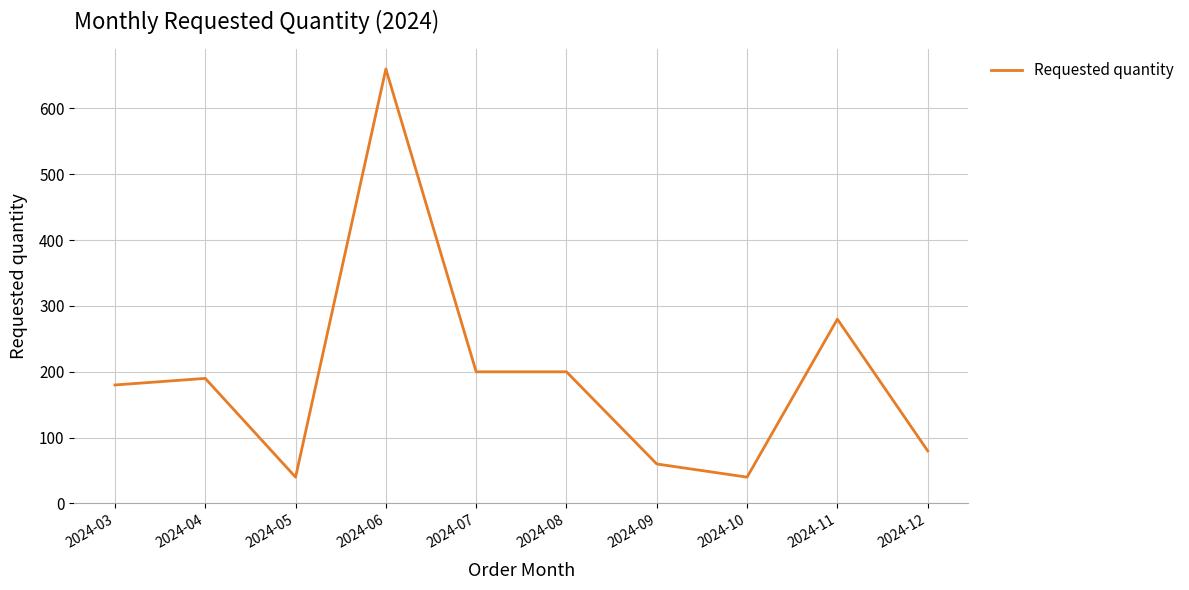

Is it true that the value at 2024-11 is 280?

True